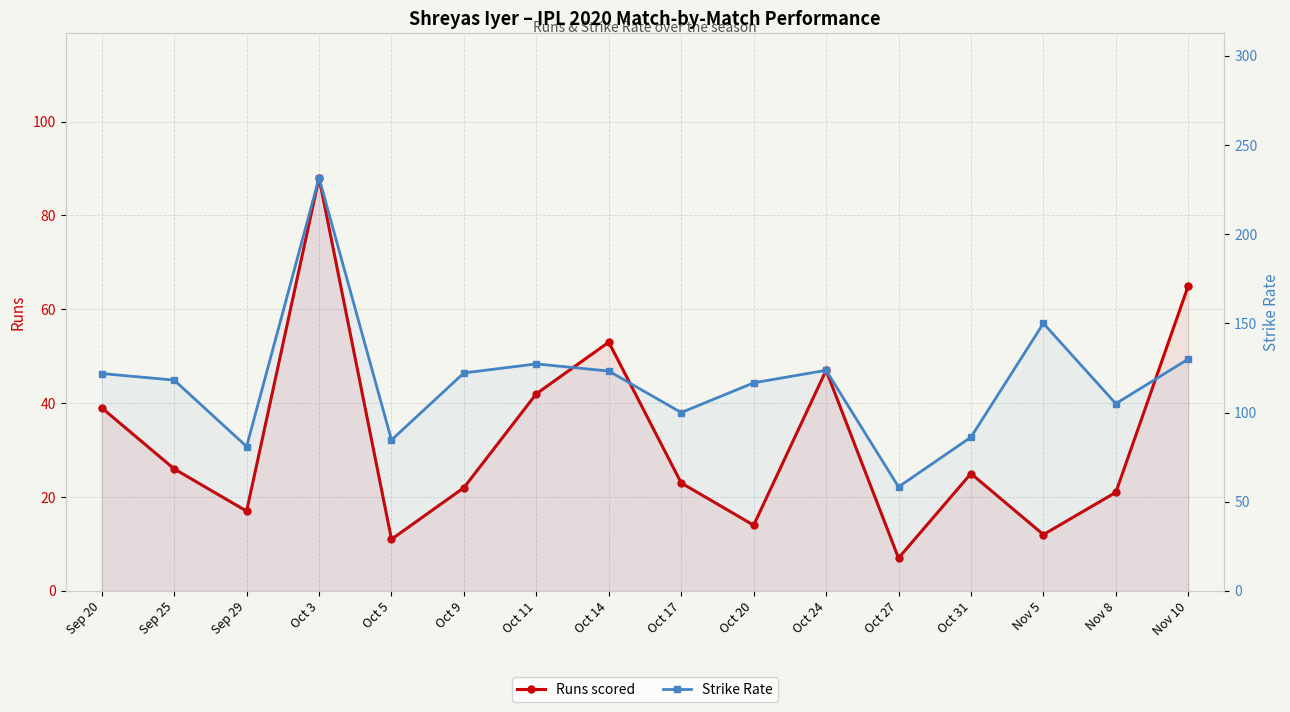

At how many categories does at least one series exceed 192?

1